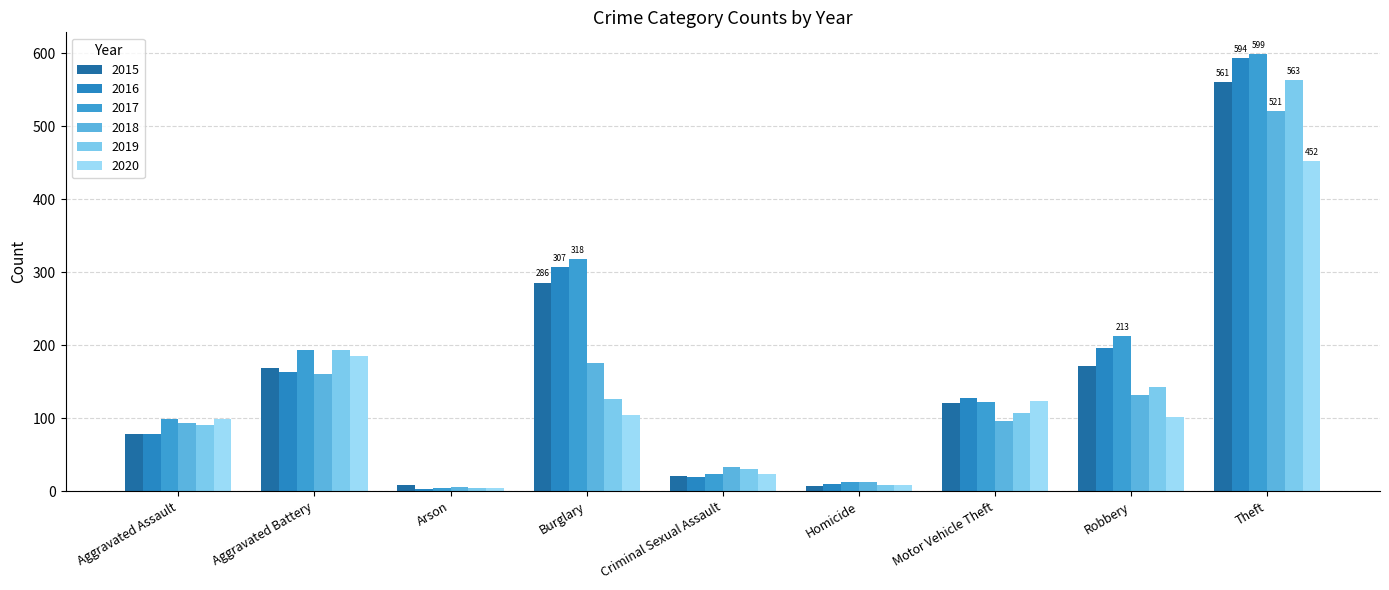

The value of 2020 at Motor Vehicle Theft is 123. True or false?

True